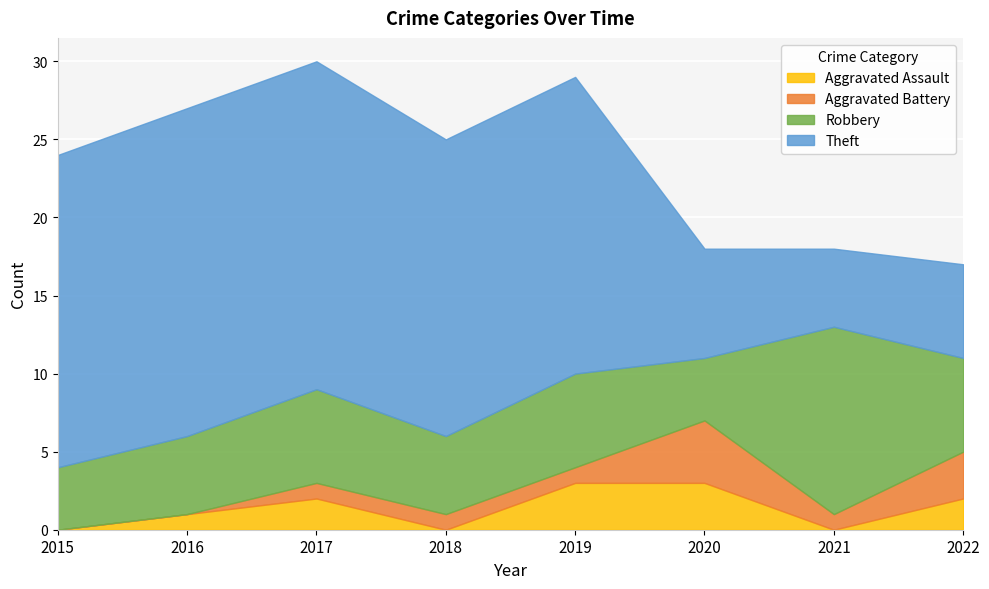

List the series in order of their peak value, lowest first.

Aggravated Assault, Aggravated Battery, Robbery, Theft